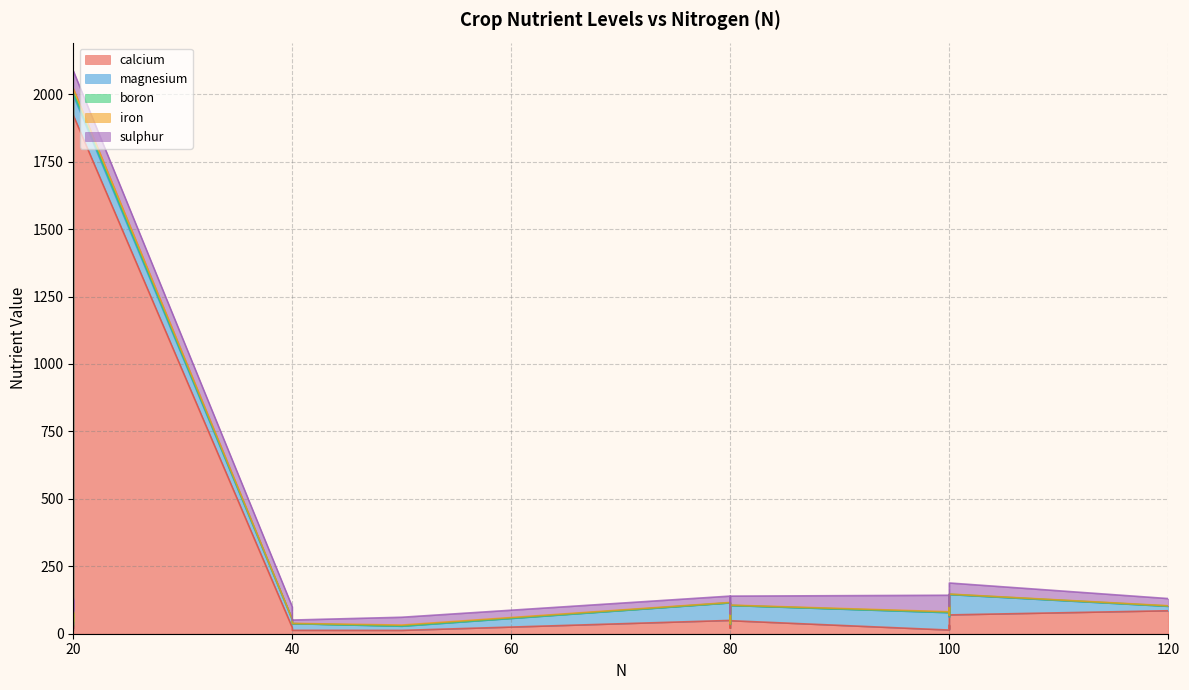

Reading left to right, extract all data points from this chart.

calcium: rice=20.2	maize=49.3	chickpea=22.4	kidneybeans=29.1	pigeonpeas=58.3	mothbeans=21.6	mungbean=31.4	blackgram=12.6	lentil=19.2	pomegranate=23.3	banana=31.3	mango=18.0	grapes=12.3	watermelon=16.4	muskmelon=13.6	apple=33.6	orange=89.7	papaya=12.3	coconut=1922.3	cotton=85.2	jute=48.2	coffee=69.8
magnesium: rice=15.7	maize=65.0	chickpea=30.3	kidneybeans=34.5	pigeonpeas=19.6	mothbeans=21.3	mungbean=40.4	blackgram=24.7	lentil=23.5	pomegranate=44.8	banana=64.3	mango=52.3	grapes=16.2	watermelon=45.2	muskmelon=64.4	apple=23.1	orange=19.2	papaya=15.4	coconut=75.1	cotton=16.2	jute=56.3	coffee=75.3
boron: rice=0.3	maize=0.6	chickpea=0.6	kidneybeans=0.2	pigeonpeas=0.4	mothbeans=0.2	mungbean=0.2	blackgram=0.2	lentil=0.1	pomegranate=0.3	banana=4.5	mango=6.2	grapes=0.6	watermelon=4.2	muskmelon=1.4	apple=1.4	orange=2.5	papaya=1.4	coconut=9.8	cotton=1.2	jute=0.5	coffee=1.2
iron: rice=1.4	maize=1.0	chickpea=0.8	kidneybeans=0.9	pigeonpeas=0.5	mothbeans=0.6	mungbean=0.3	blackgram=0.9	lentil=0.6	pomegranate=12.4	banana=5.4	mango=3.2	grapes=0.8	watermelon=2.1	muskmelon=2.0	apple=0.8	orange=0.6	papaya=3.0	coconut=14.6	cotton=1.0	jute=1.0	coffee=0.6
sulphur: rice=35.6	maize=23.6	chickpea=45.7	kidneybeans=21.4	pigeonpeas=46.2	mothbeans=45.2	mungbean=52.8	blackgram=12.3	lentil=39.9	pomegranate=27.4	banana=19.9	mango=51.0	grapes=48.2	watermelon=33.2	muskmelon=61.3	apple=45.2	orange=49.8	papaya=29.0	coconut=65.2	cotton=26.6	jute=33.2	coffee=41.0